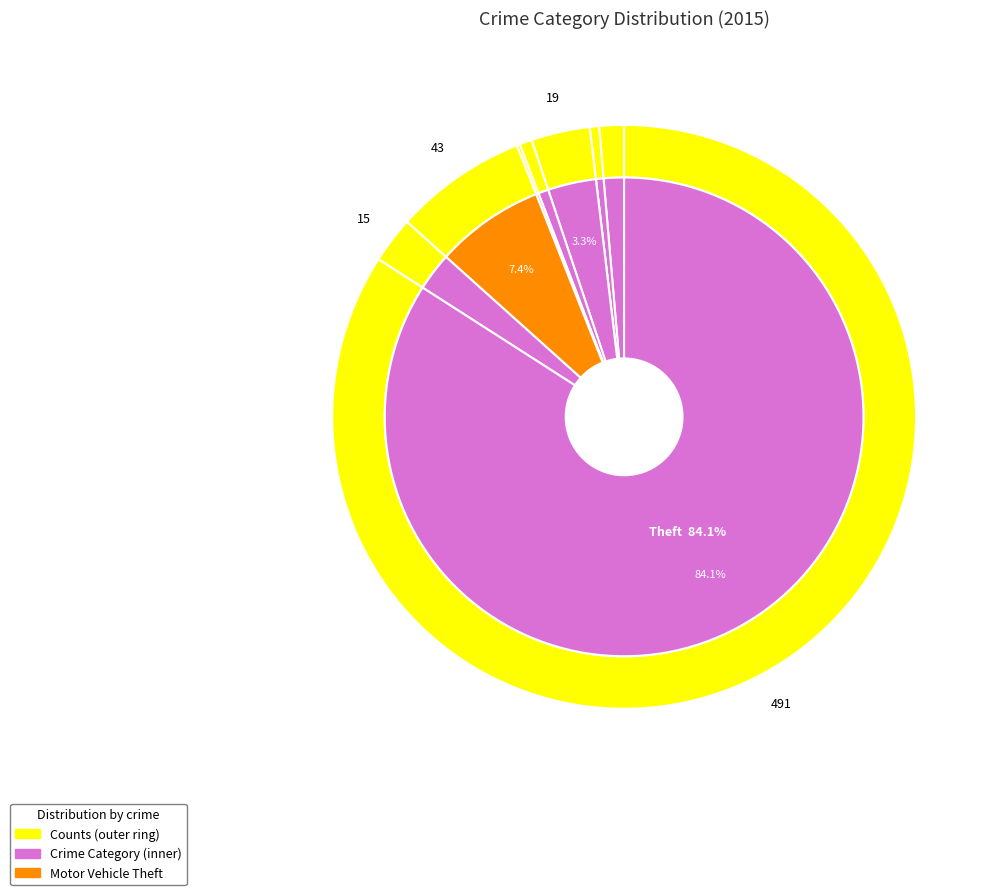

Does Homicide represent more than half of the total?

No